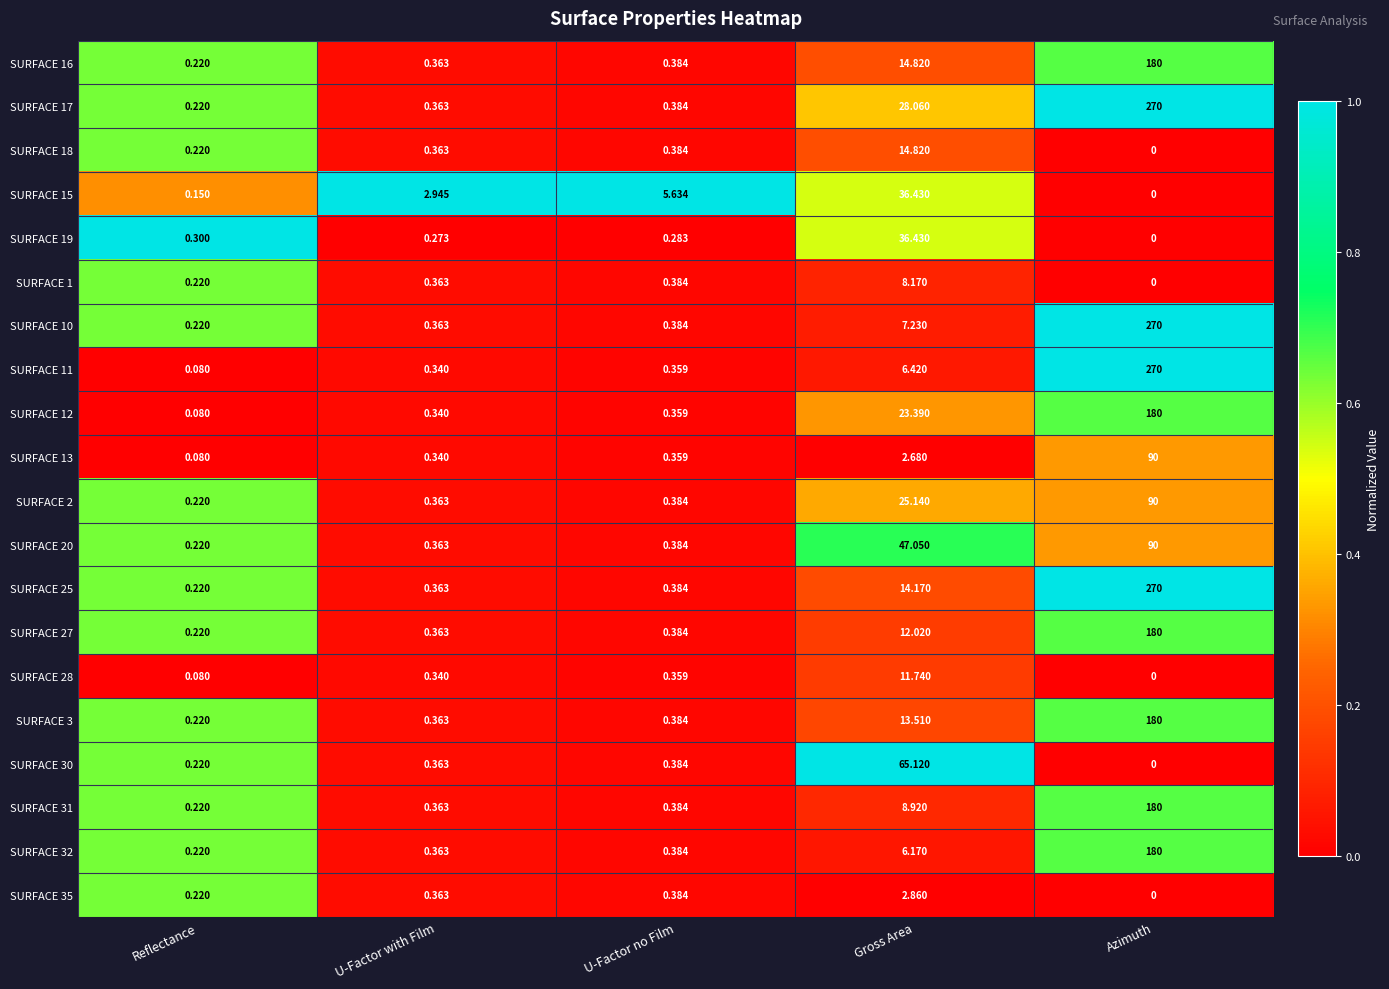

At which label is SURFACE 19 closest to 18?

Reflectance